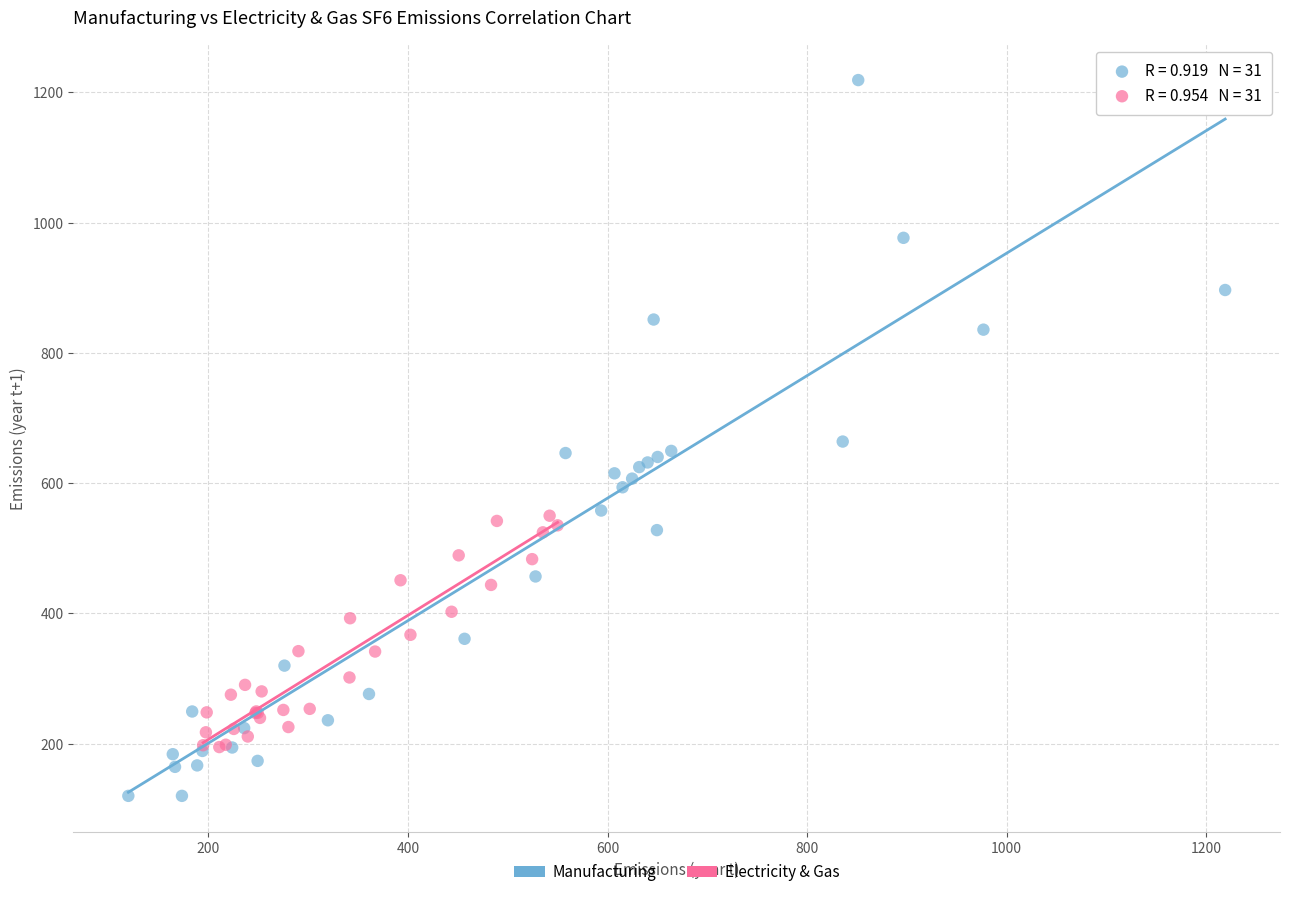

What are all the series names shown in the legend?

Manufacturing, Electricity & Gas